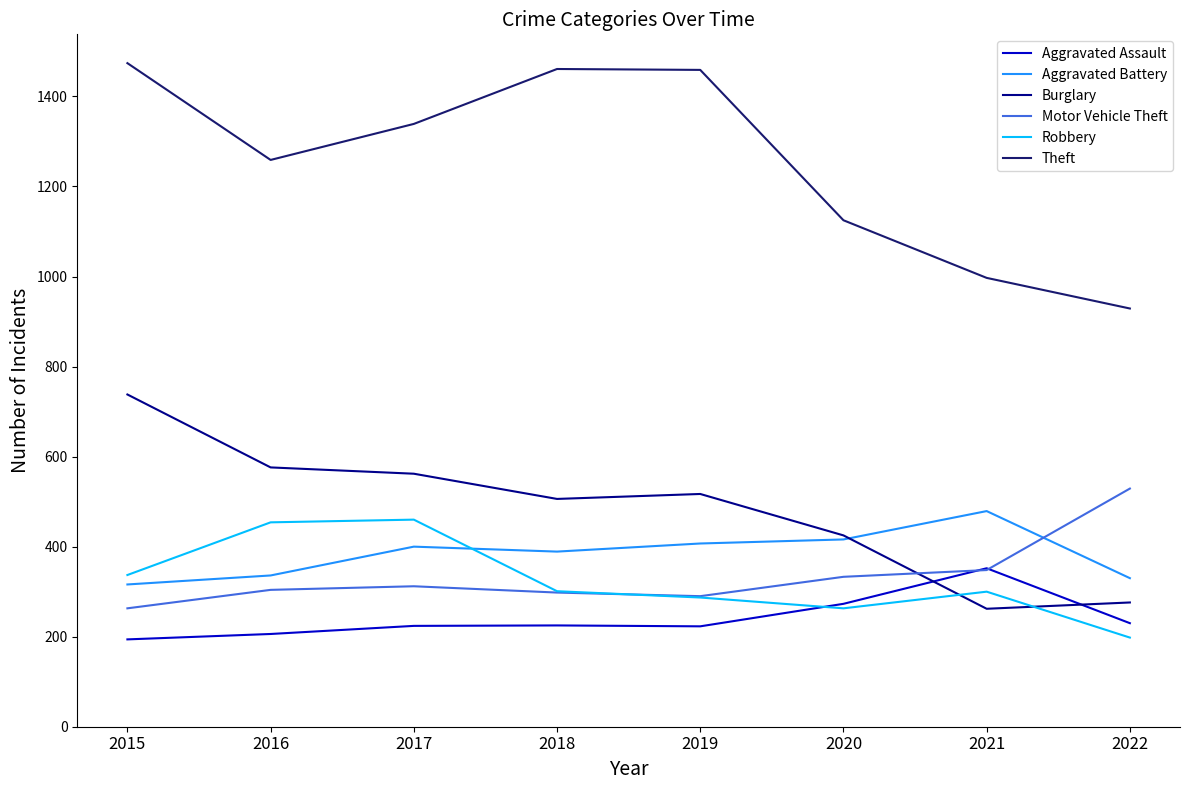

Between 2019 and 2021, which series saw the biggest shift?

Theft